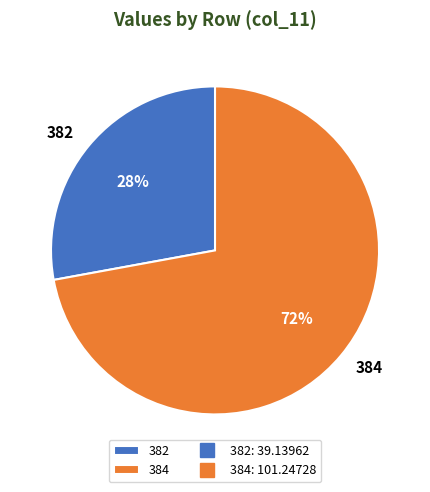

How many slices are in this pie chart?

2